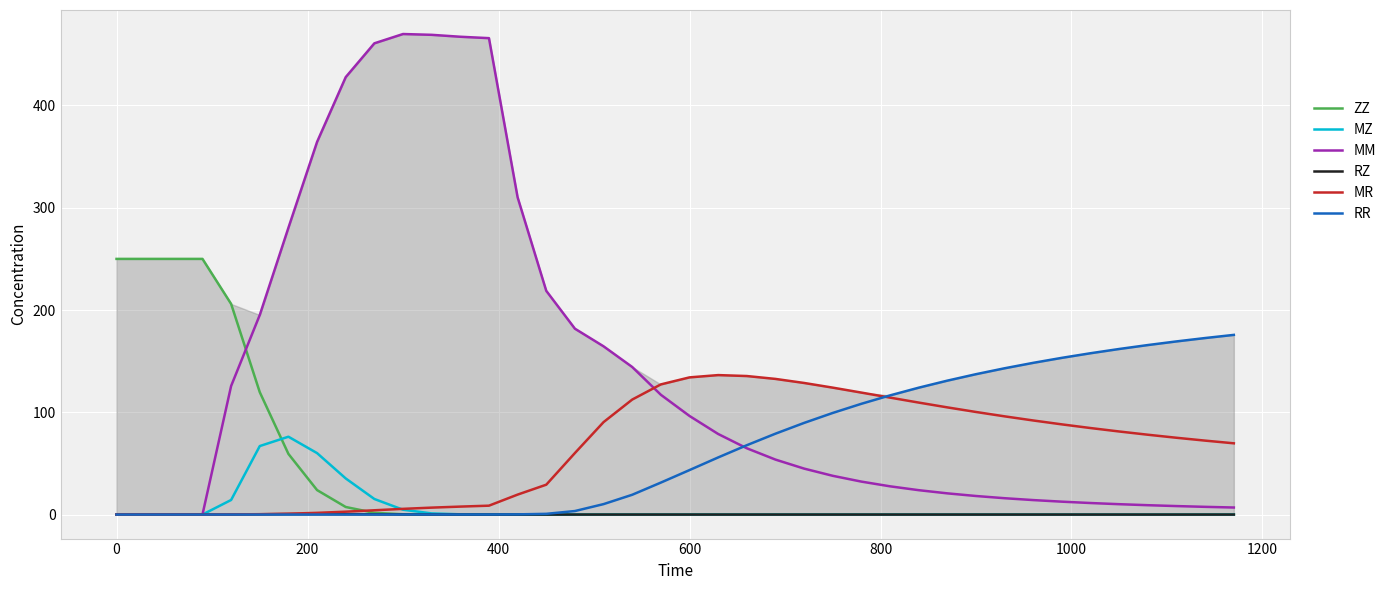

Which series has the widest spread of values?

MM